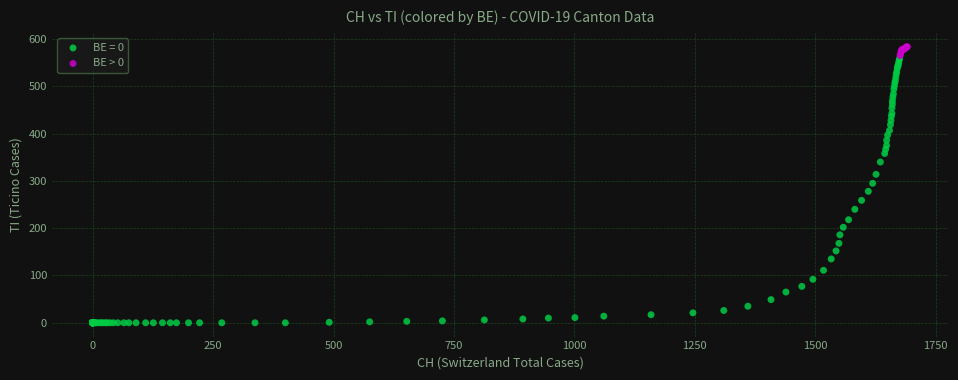

Which series has the largest Y range (max minus min)?

BE = 0